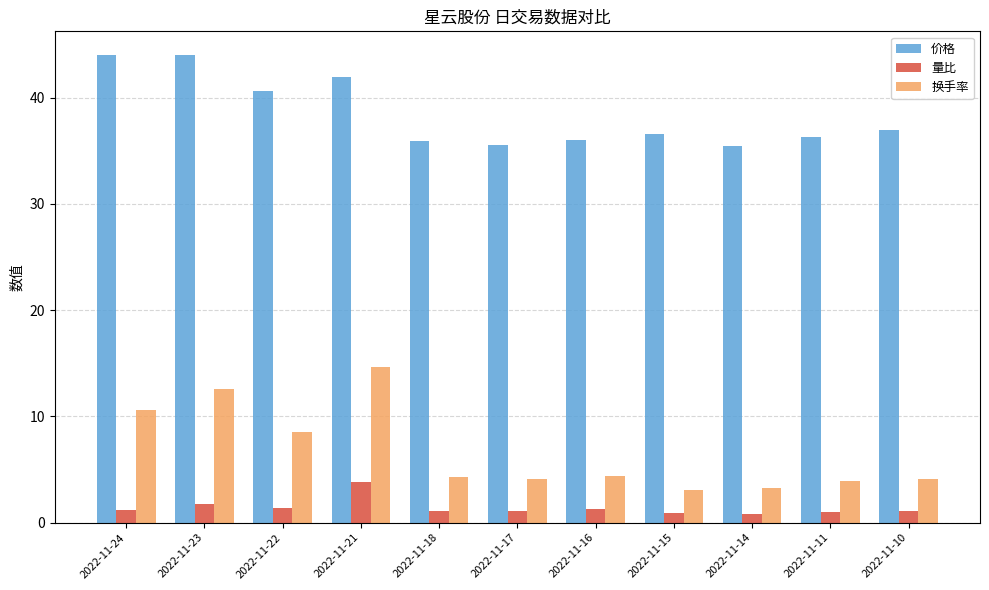

What is the sum of the 换手率 values at 2022-11-21 and 2022-11-17?

18.8